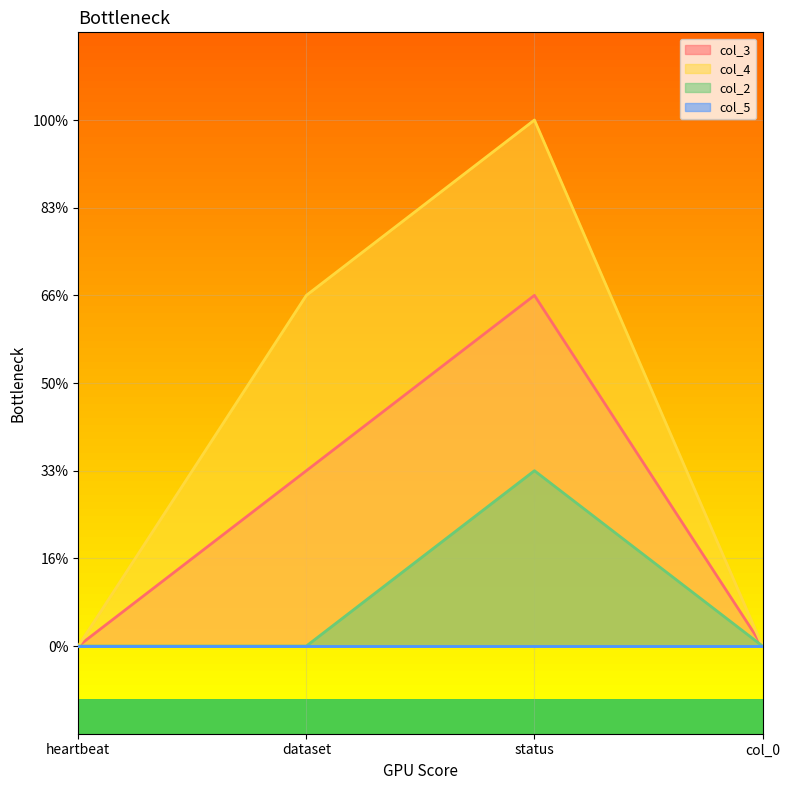

The col_3 series shows 1 at dataset. True or false?

True